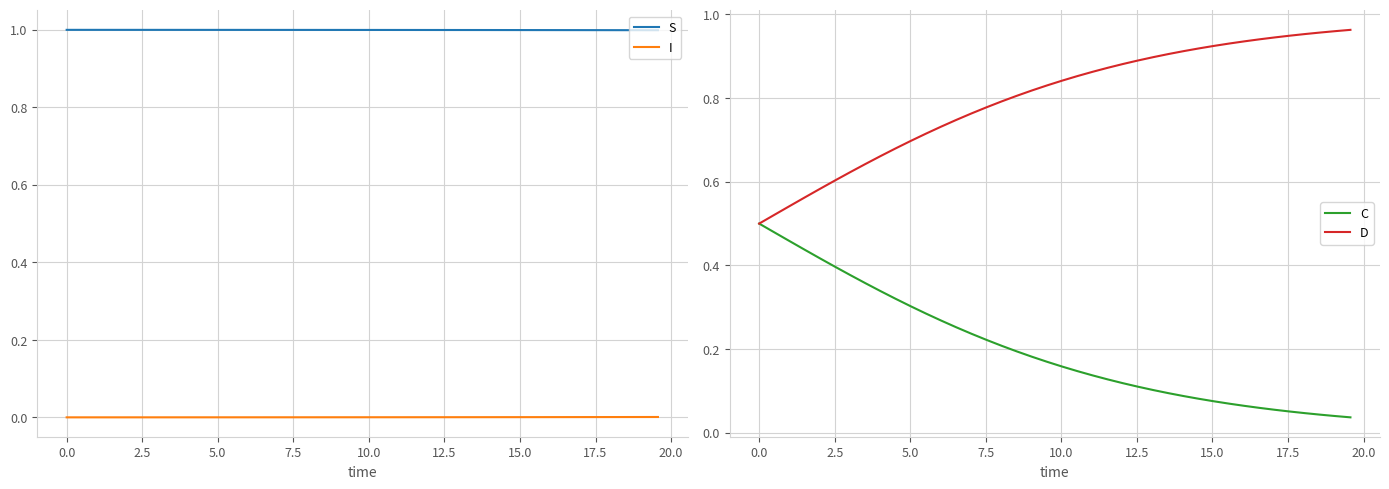

What is the sum of all C values?

8.1